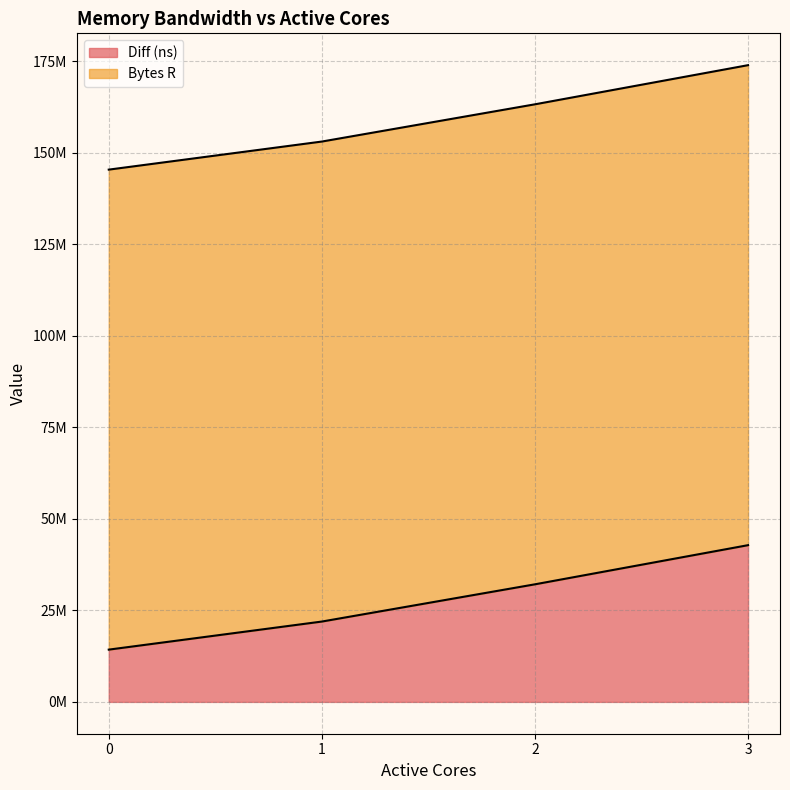

What is the value of the 4th point from the left?

42794106